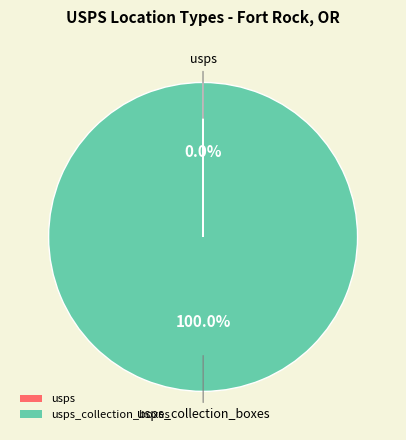

Does any single category account for the majority?

Yes